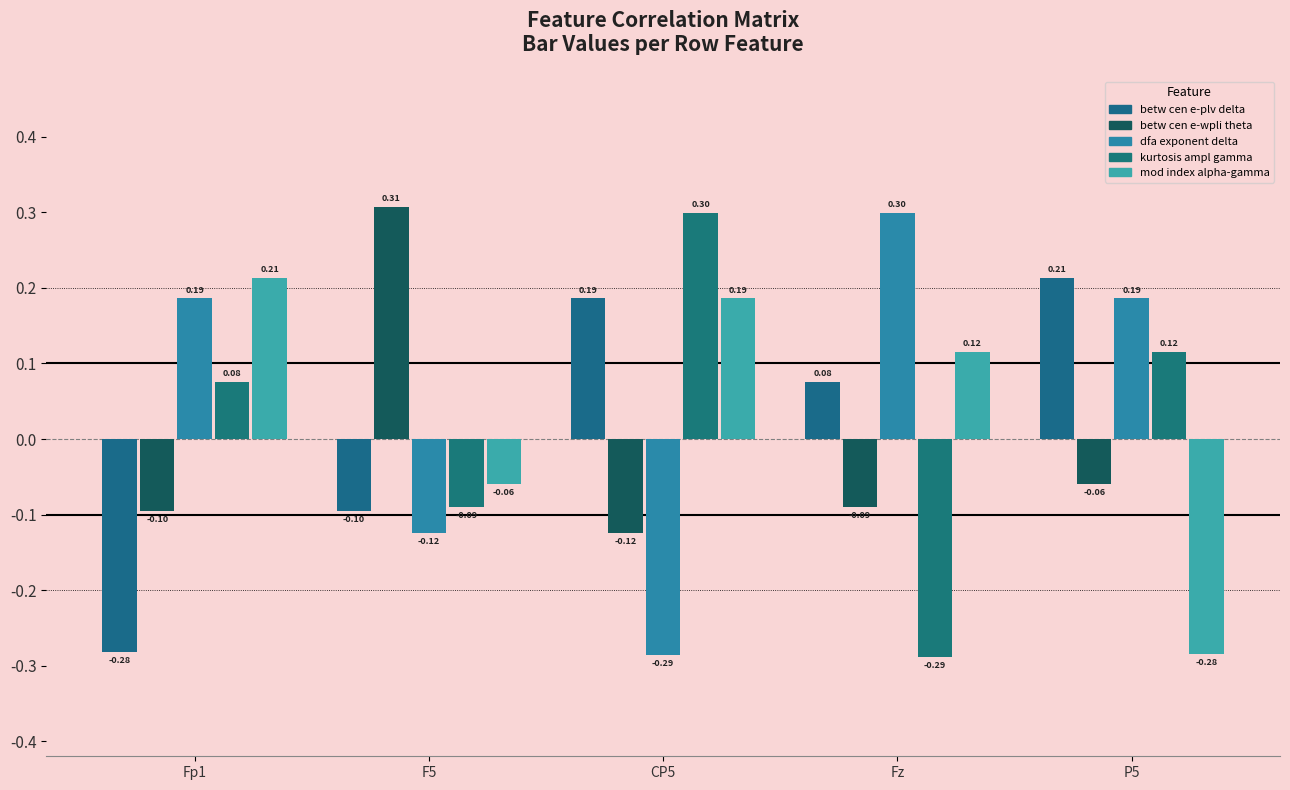

Is the value of dfa exponent delta at Fz greater than the value of betw cen e-wpli theta at Fz?

Yes